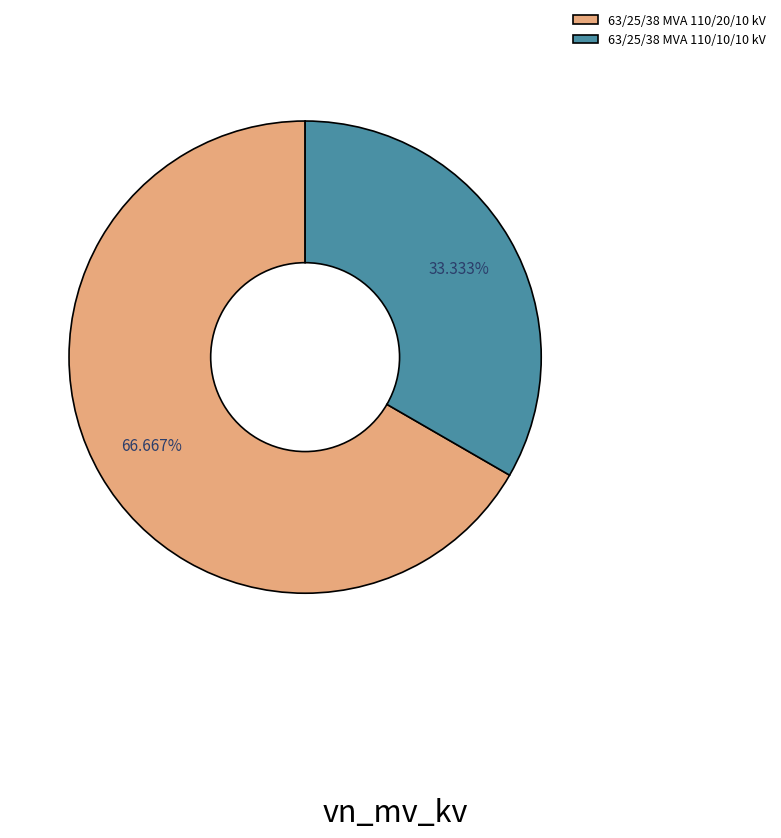

How many segments does this pie chart have?

2